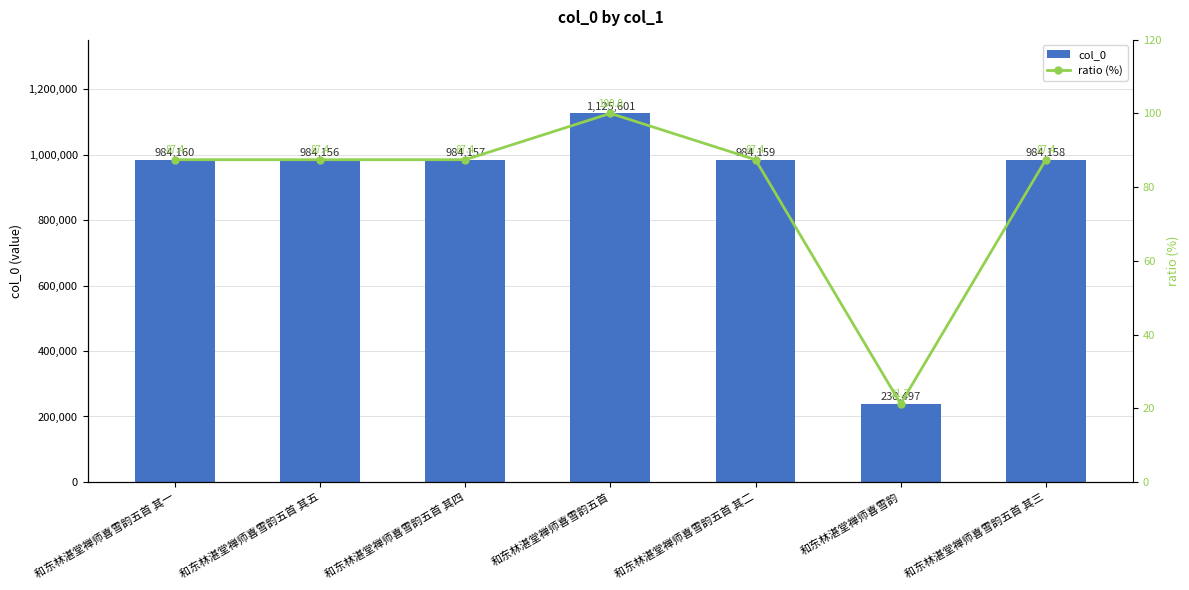

What is the label of the 4th bar from the right?

和东林湛堂禅师喜雪韵五首